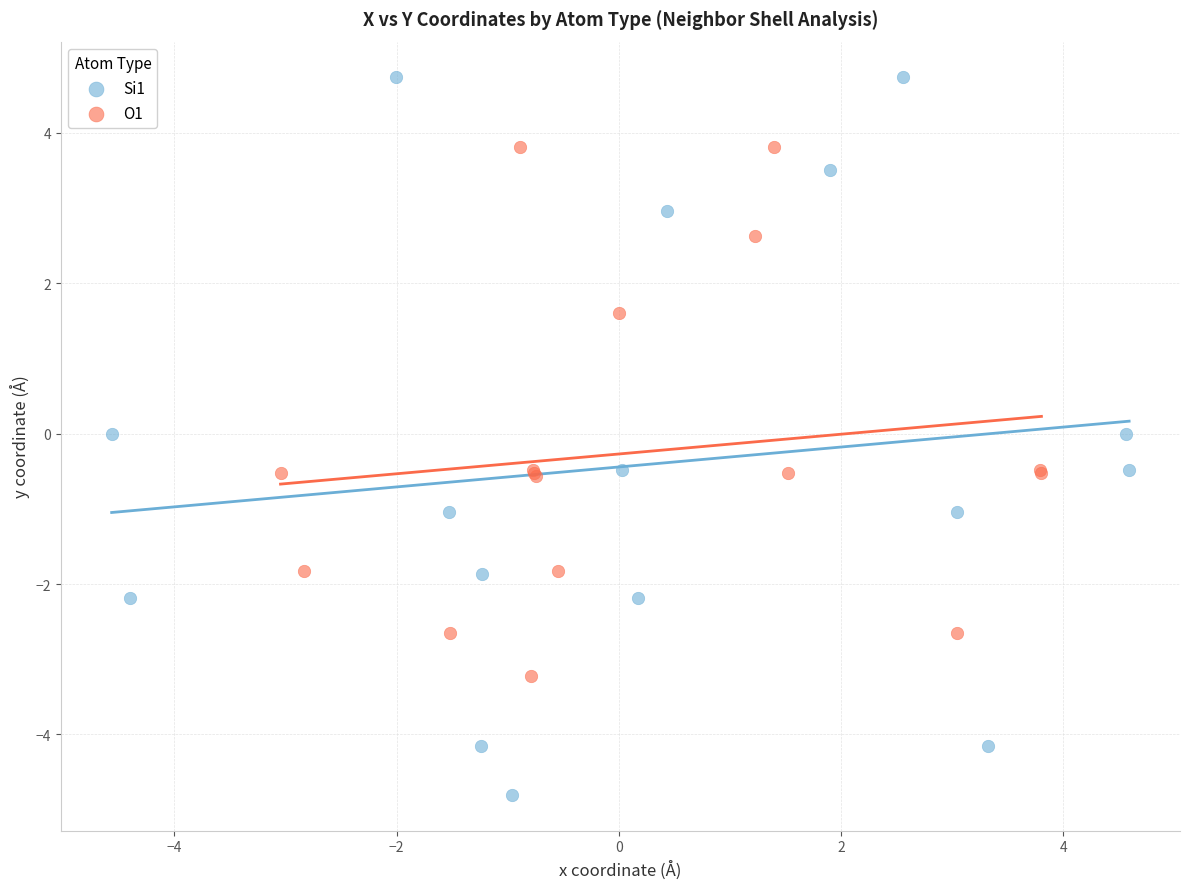

Which series has the largest Y range (max minus min)?

Si1